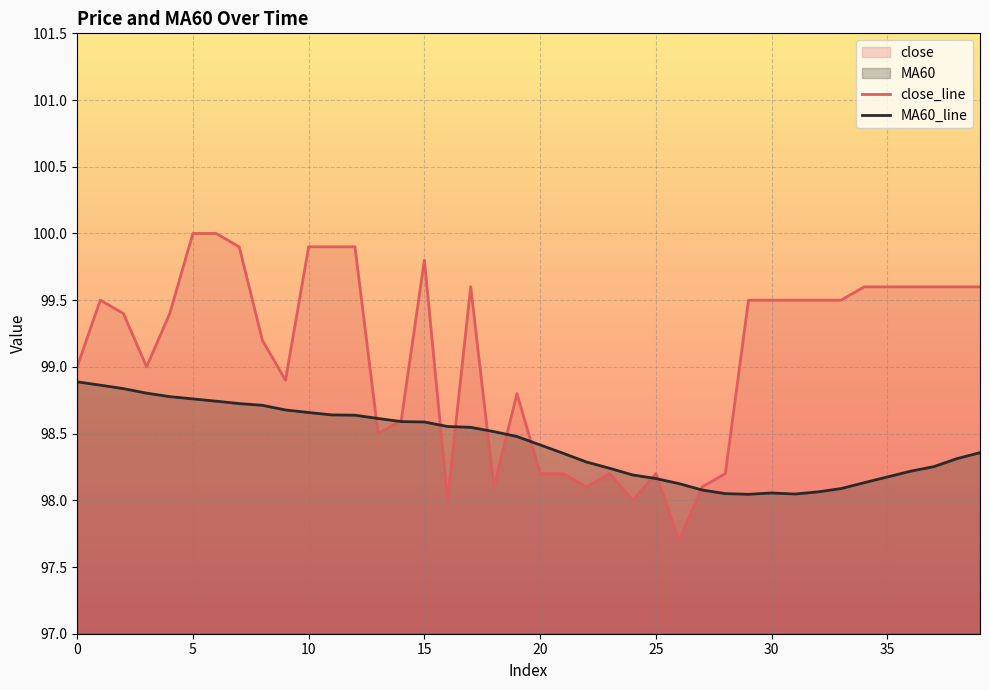

Which series has the largest total across all categories?

close_line